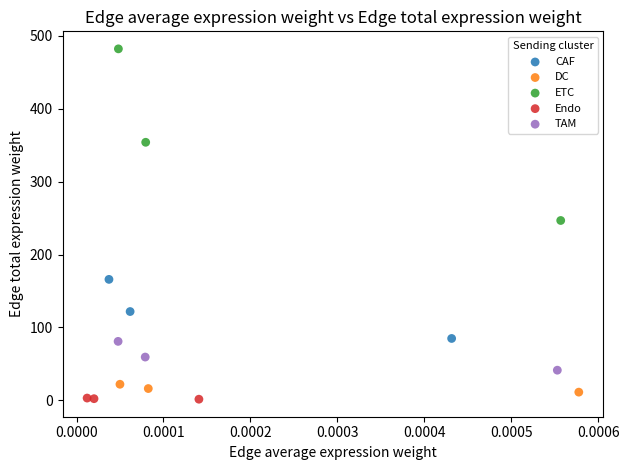

Which series has the widest spread of Y values?

ETC